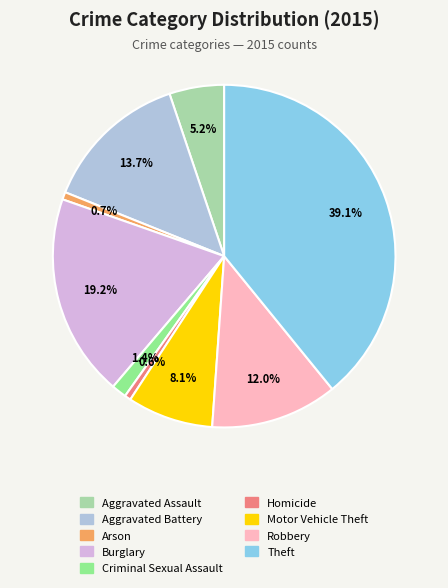

Combined, do Aggravated Battery and Arson account for over 50%?

No